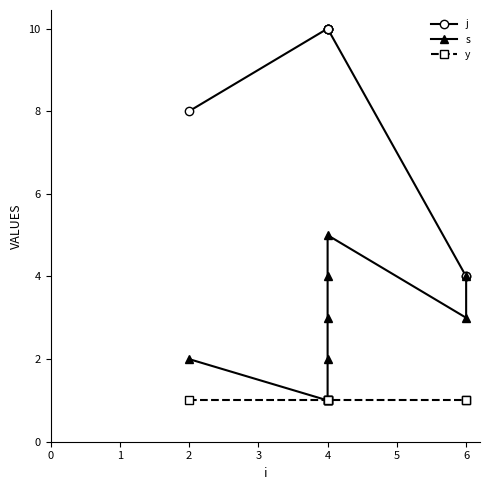

What is the difference between the maximum and minimum values in the j series?

6